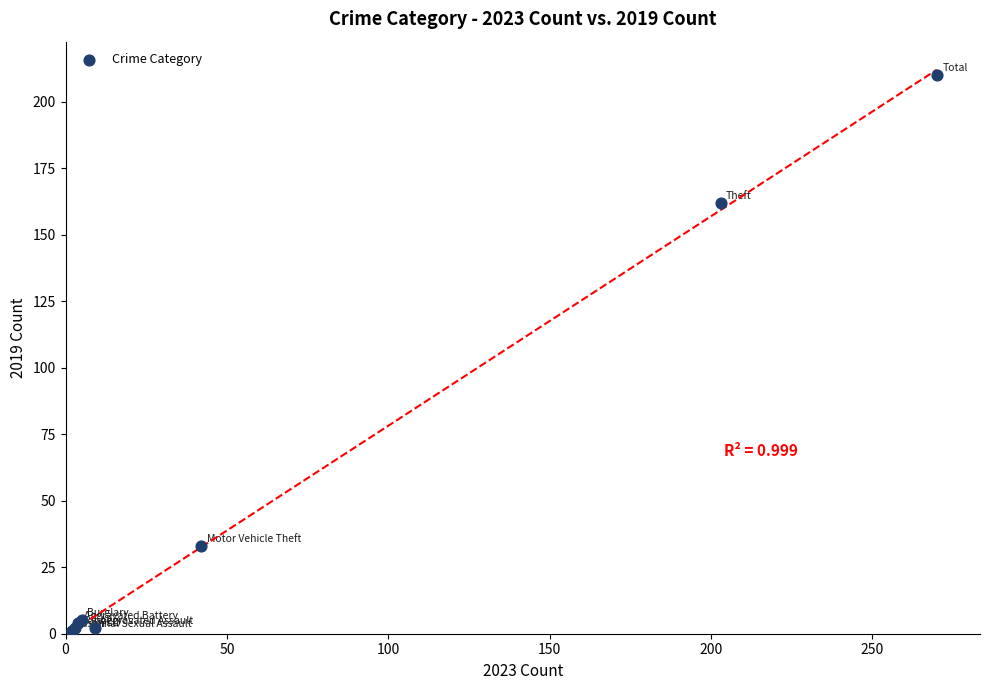

What Y value in the scatter plot is closest to 105?

162